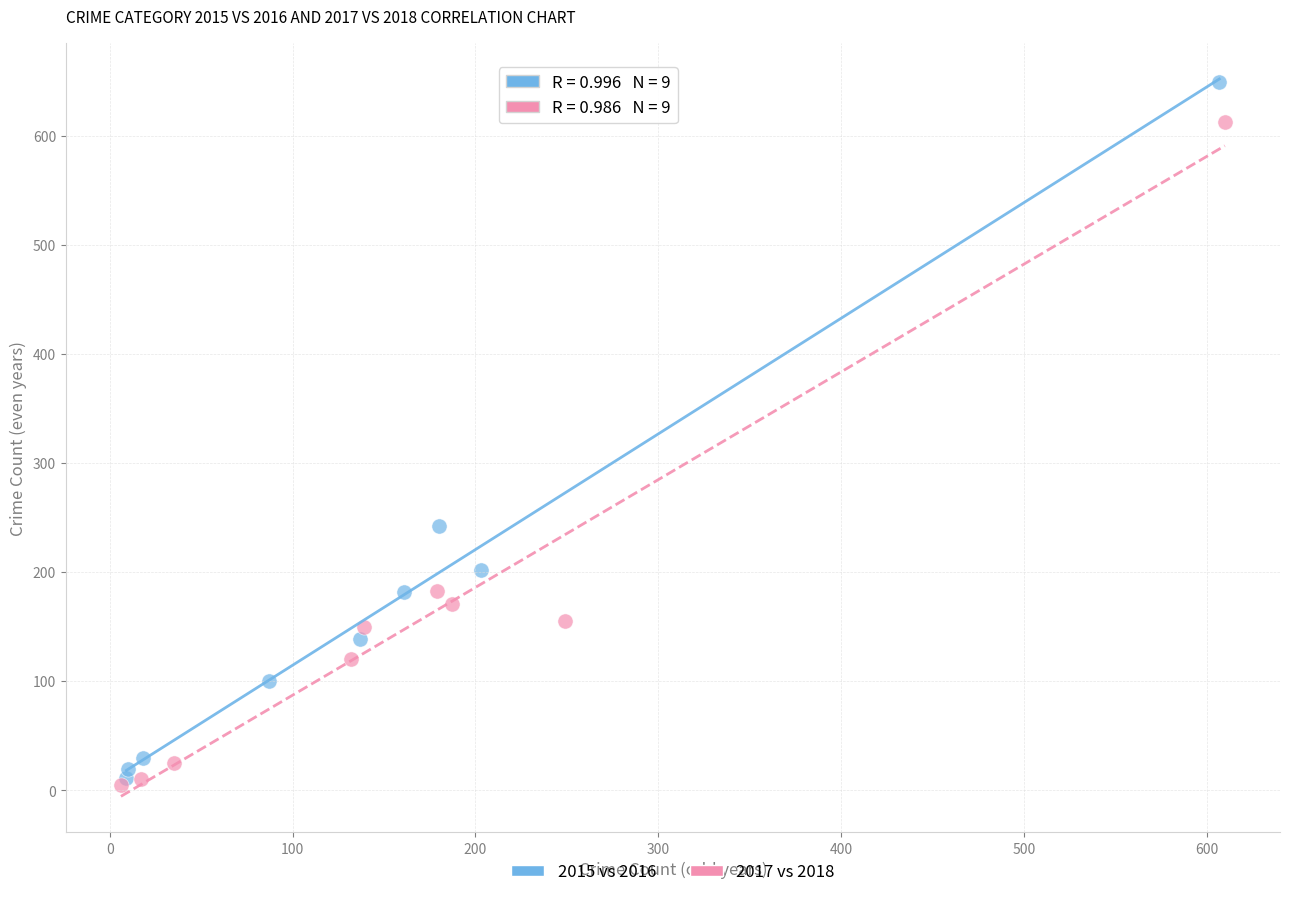

Which series has the widest spread of Y values?

2015 vs 2016